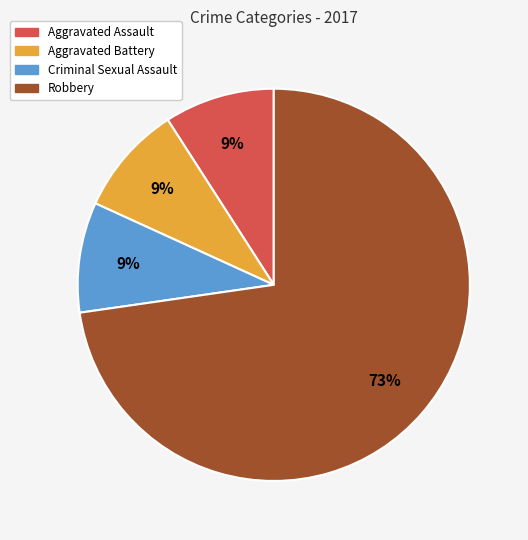

To the nearest percent, what is the average slice percentage?

25%